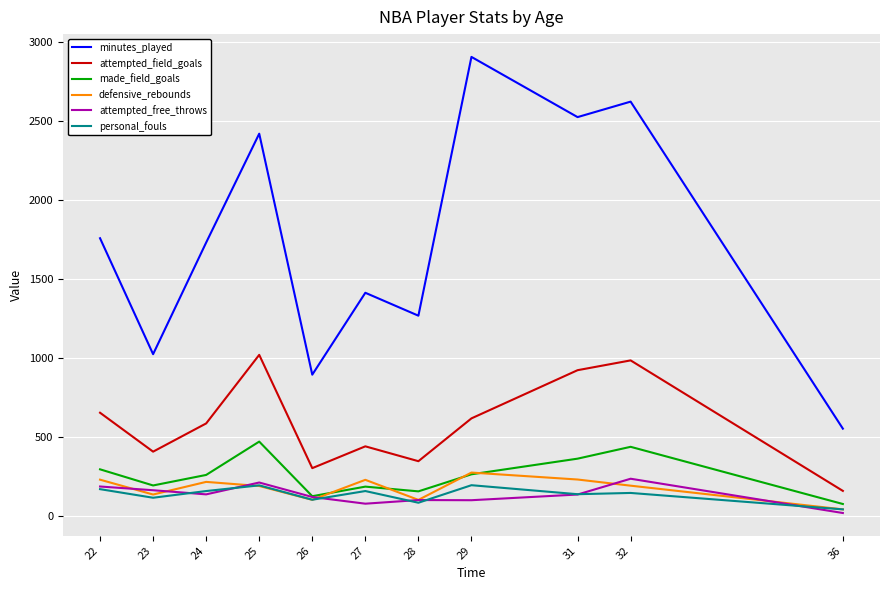

What is the spread (max minus min) of values at 24?

1594.0